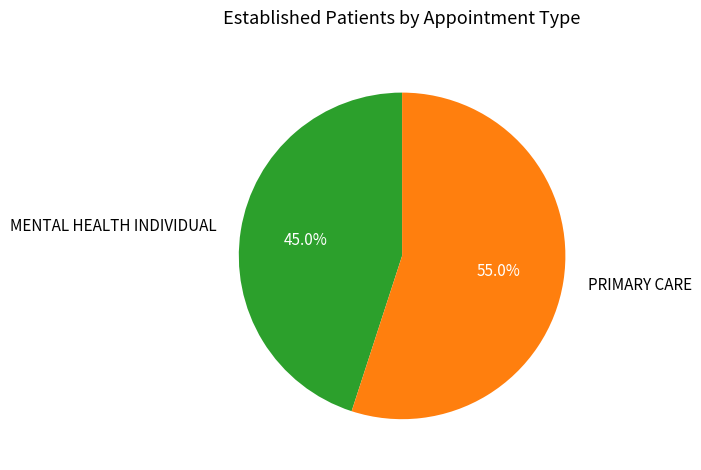

To the nearest percent, what is the difference between the PRIMARY CARE and MENTAL HEALTH INDIVIDUAL slice percentages?

10%